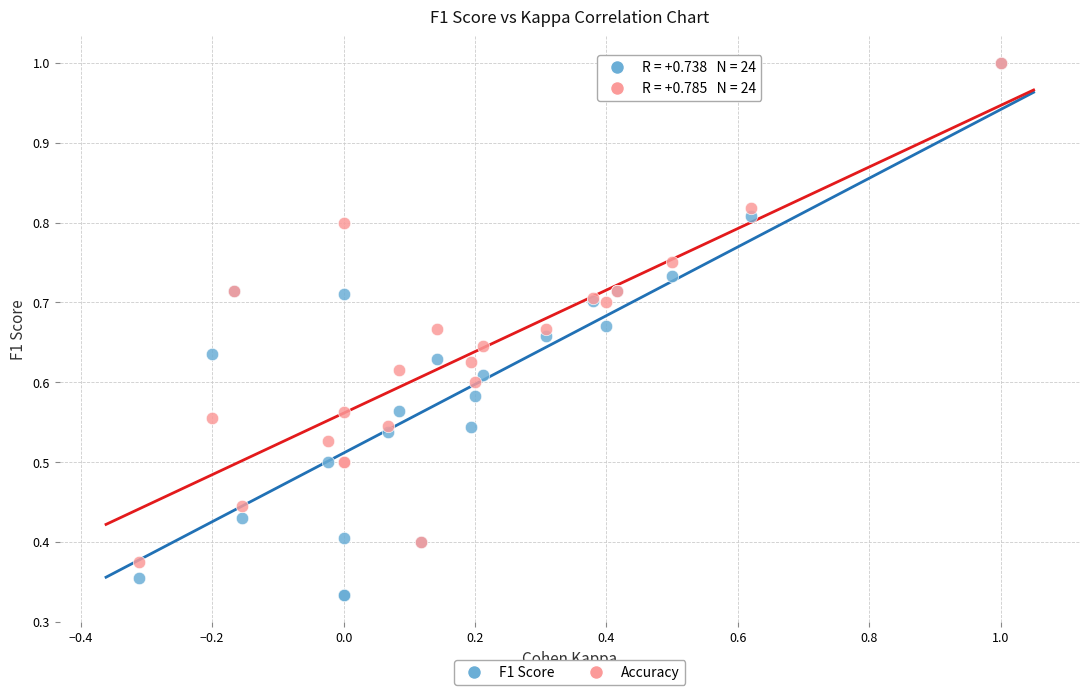

What are all the series names shown in the legend?

F1 Score, Accuracy